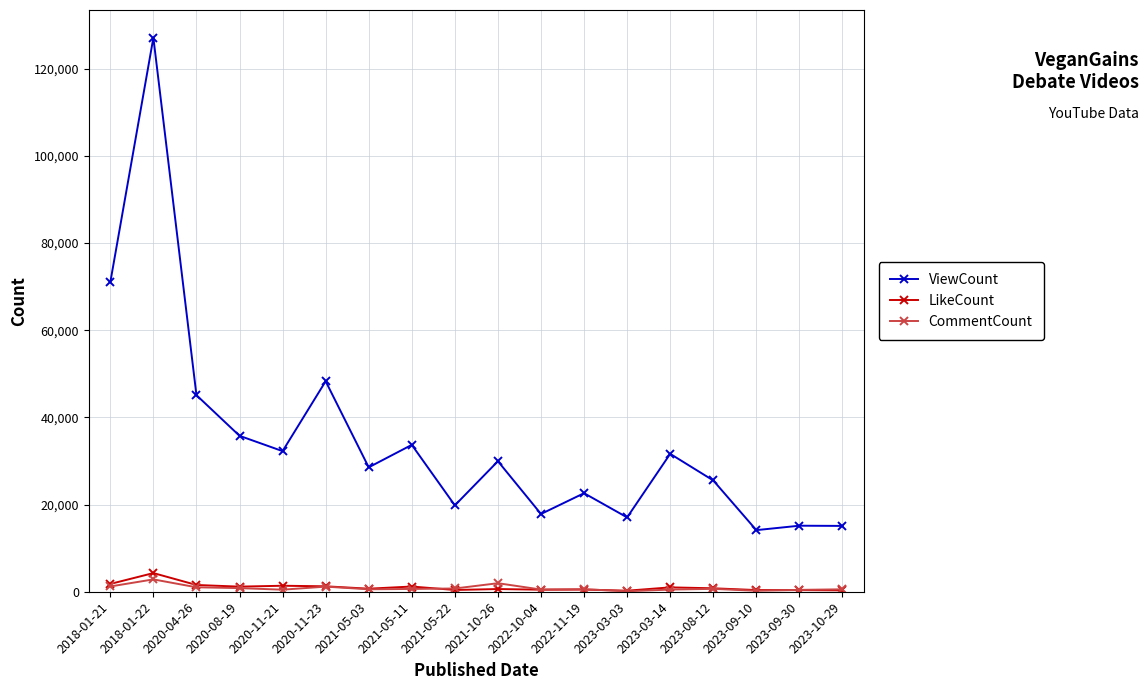

True or false: LikeCount and ViewCount cross at least once.

False